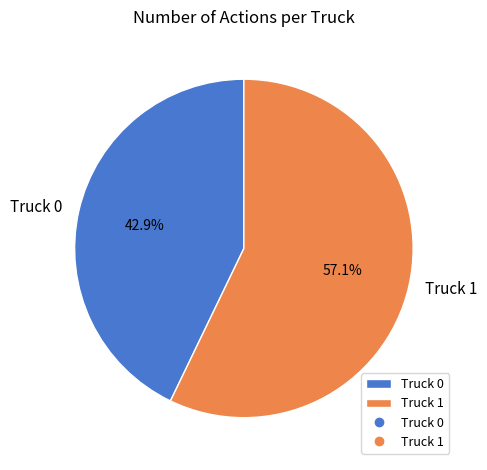

To the nearest percent, what percentage of the pie is Truck 0?

43%